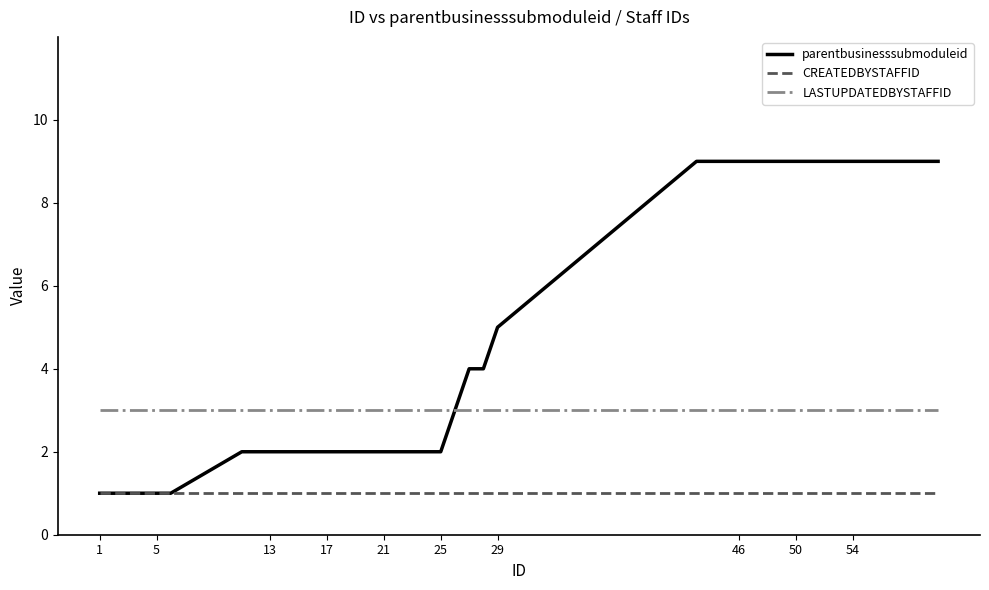

True or false: LASTUPDATEDBYSTAFFID and CREATEDBYSTAFFID intersect in this chart.

False